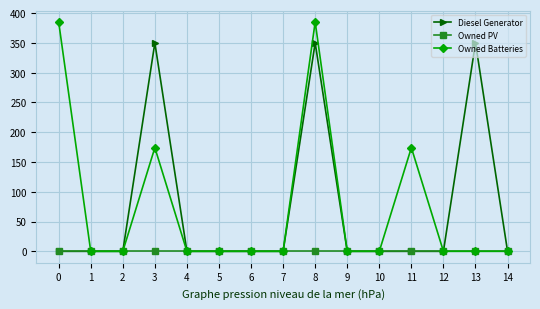

Is it true that Diesel Generator equals 214 at 6?

False